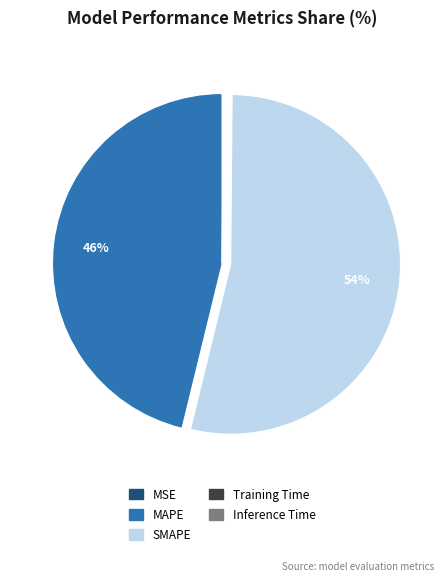

What is the largest slice in the pie chart?

SMAPE